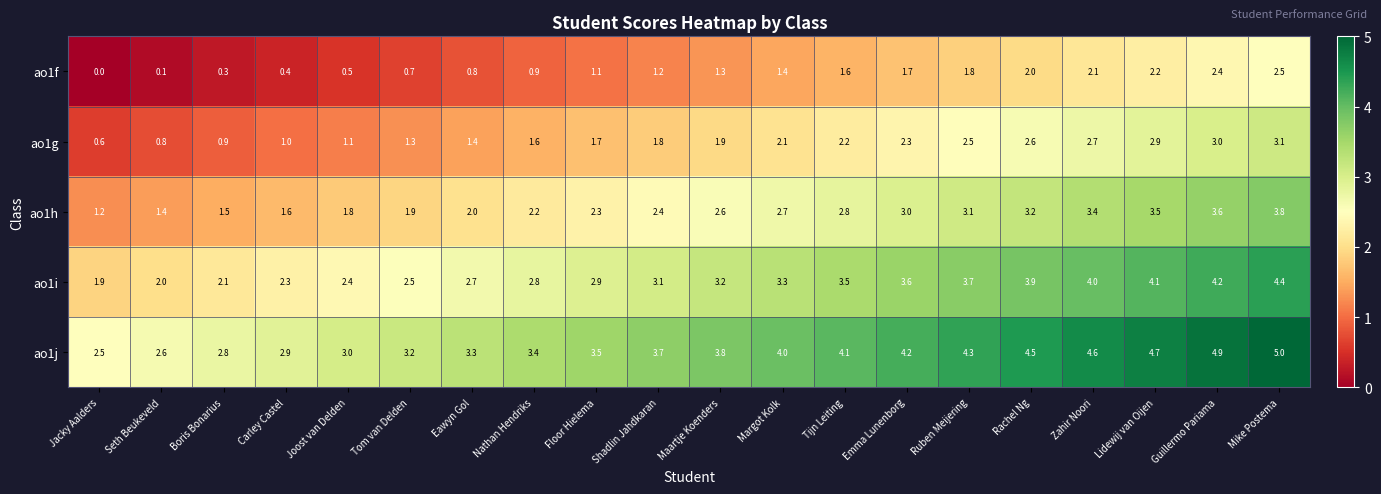

True or false: ao1h has a value of 2.7 at Margot Kolk.

True